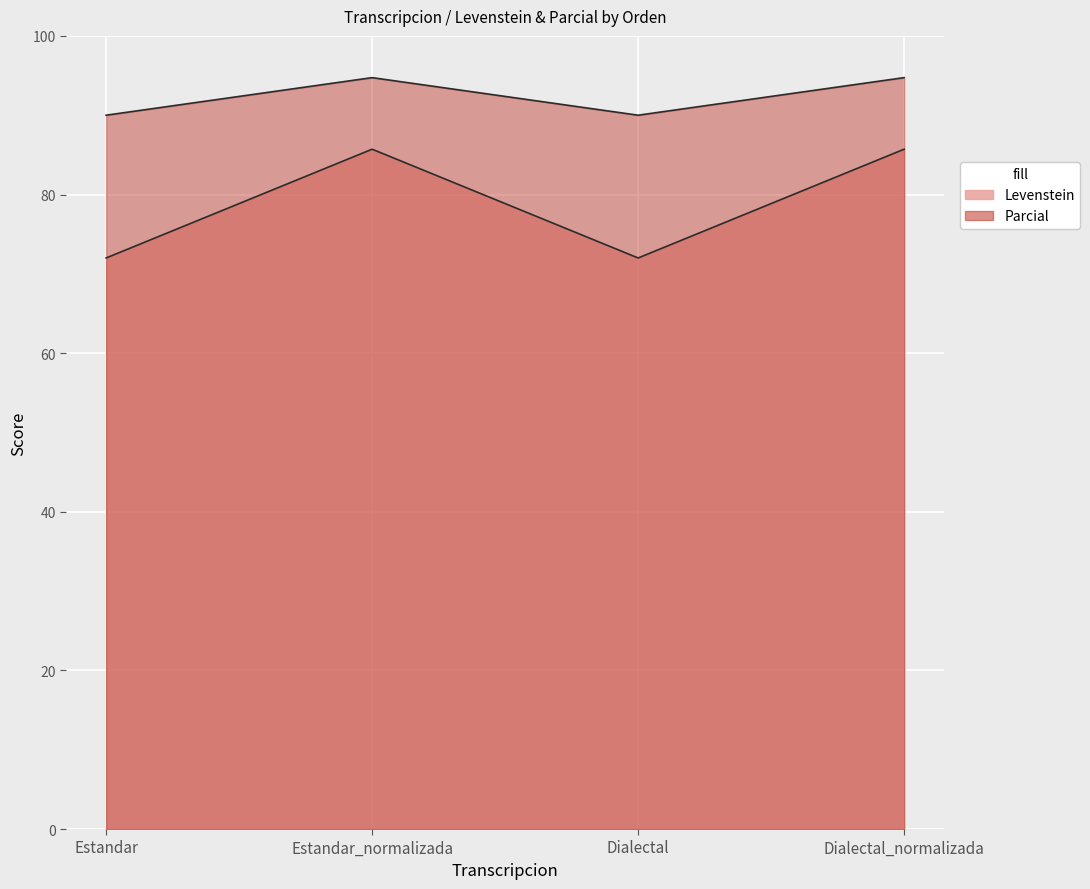

What are all the series names shown in the legend?

Levenstein, Parcial